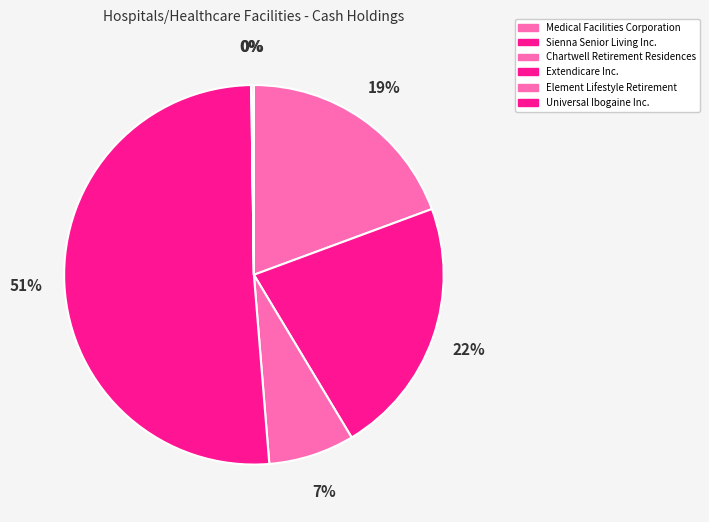

How many segments does this pie chart have?

6